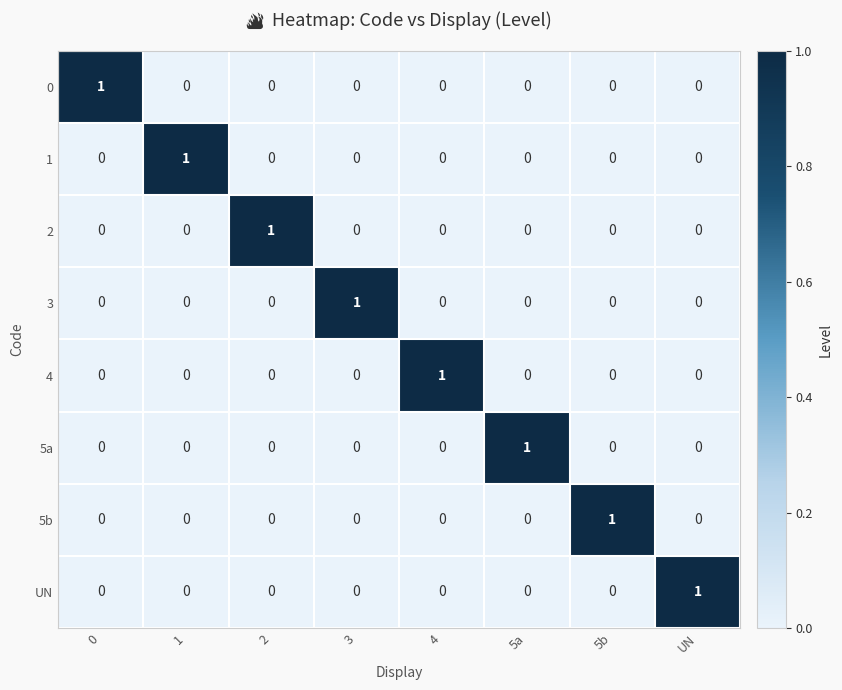

The UN series shows 0 at 5b. True or false?

True